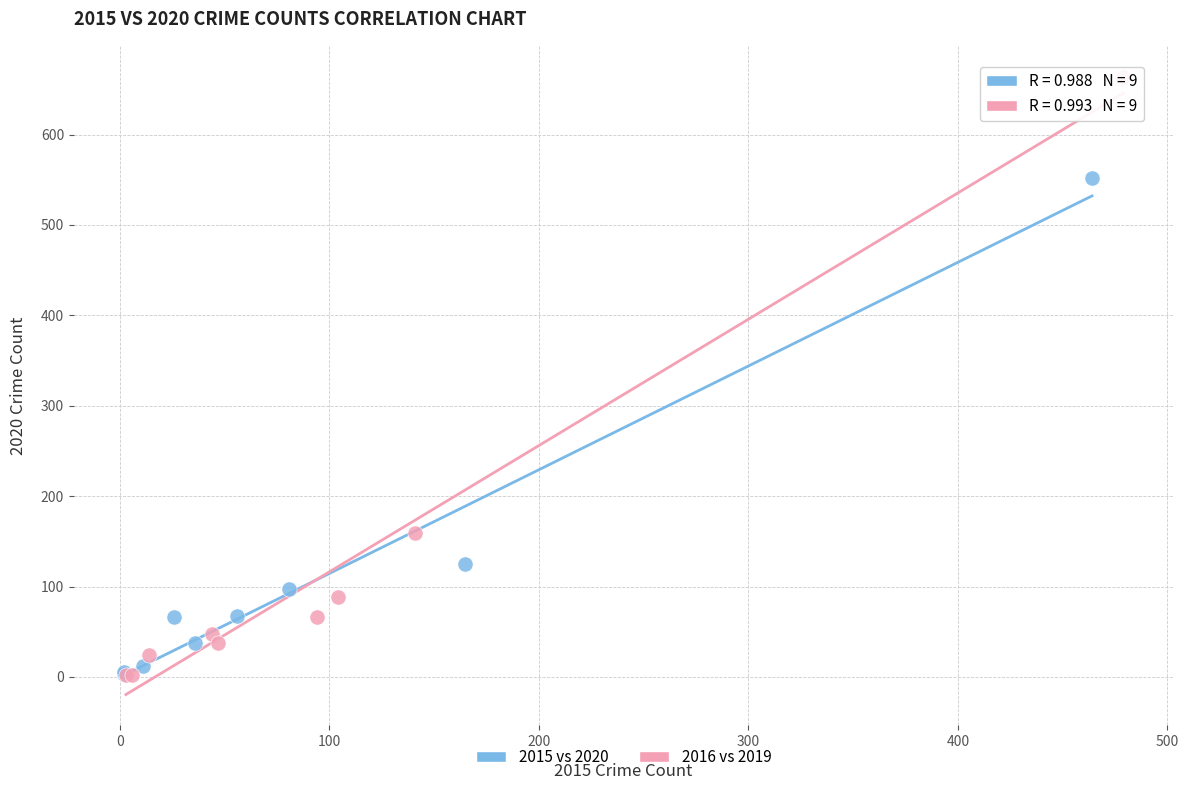

Which series has the largest Y range (max minus min)?

2016 vs 2019